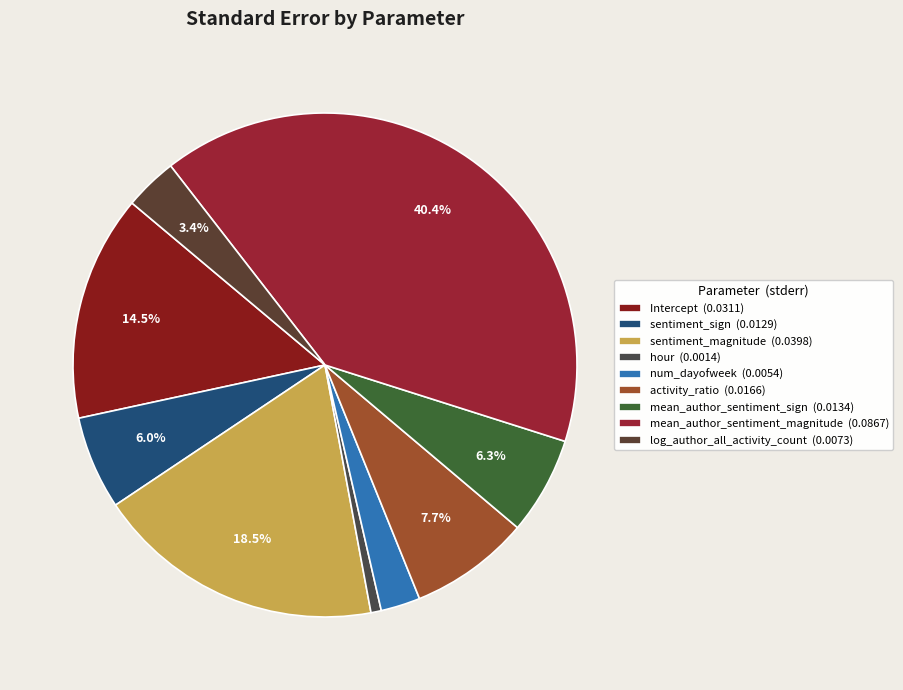

To the nearest percent, what is the combined percentage of activity_ratio and Intercept?

22%